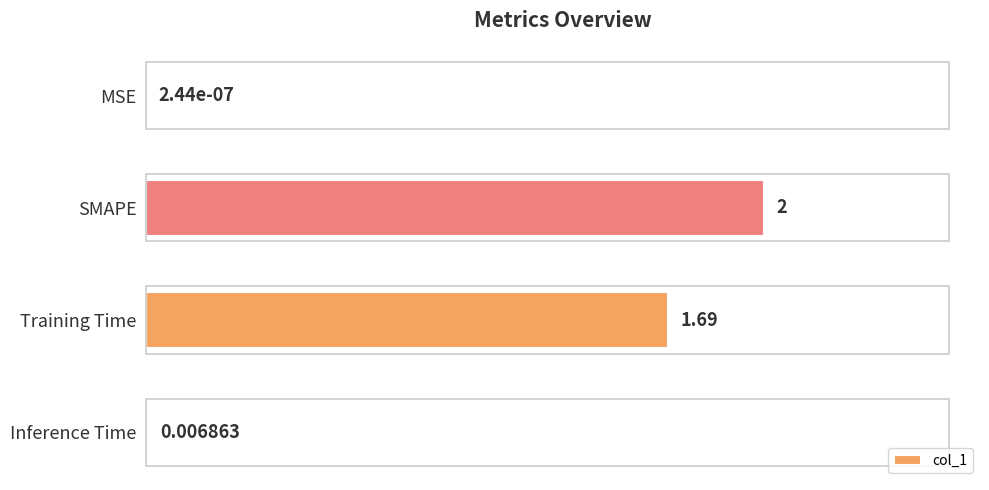

Between MSE and SMAPE, which is larger?

SMAPE